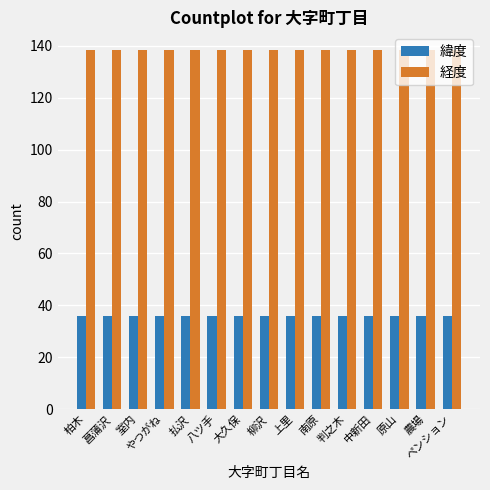

At 払沢, list the series in order from smallest to largest.

緯度, 経度